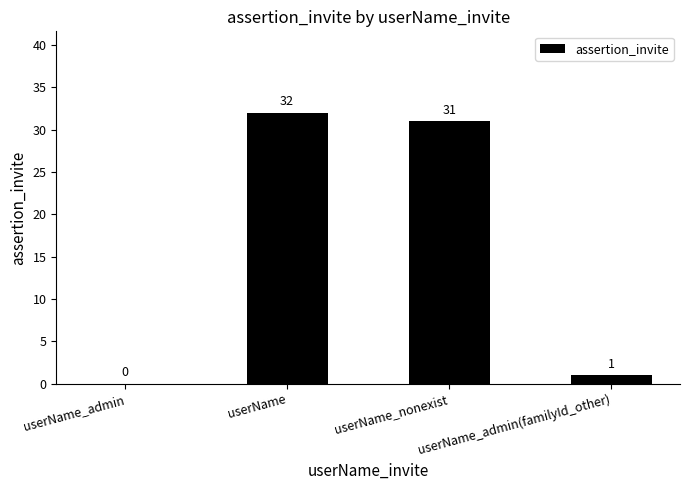

How many categories are shown in the chart?

4